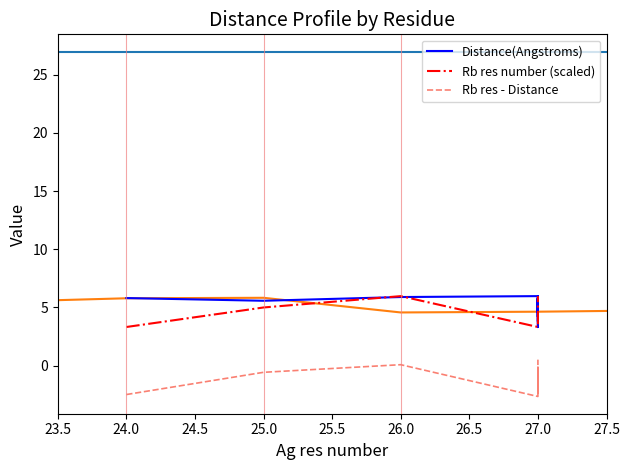

What is the sum of all Distance(Angstroms) values?

185.3